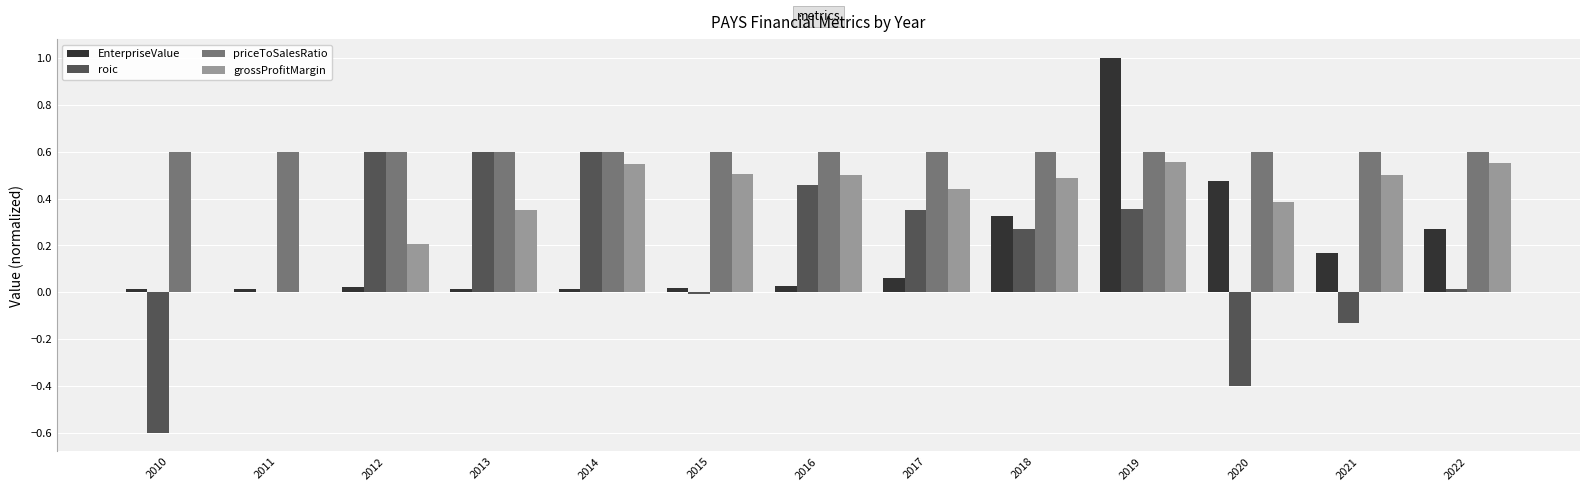

Count the number of categories in the chart.

13